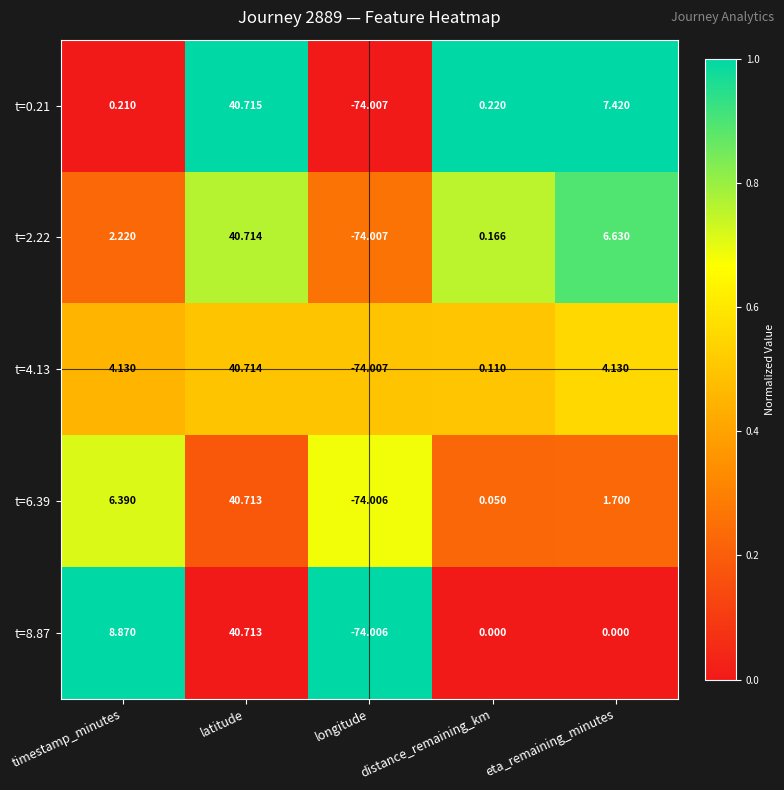

At which label does t=0.21 reach its peak?

latitude